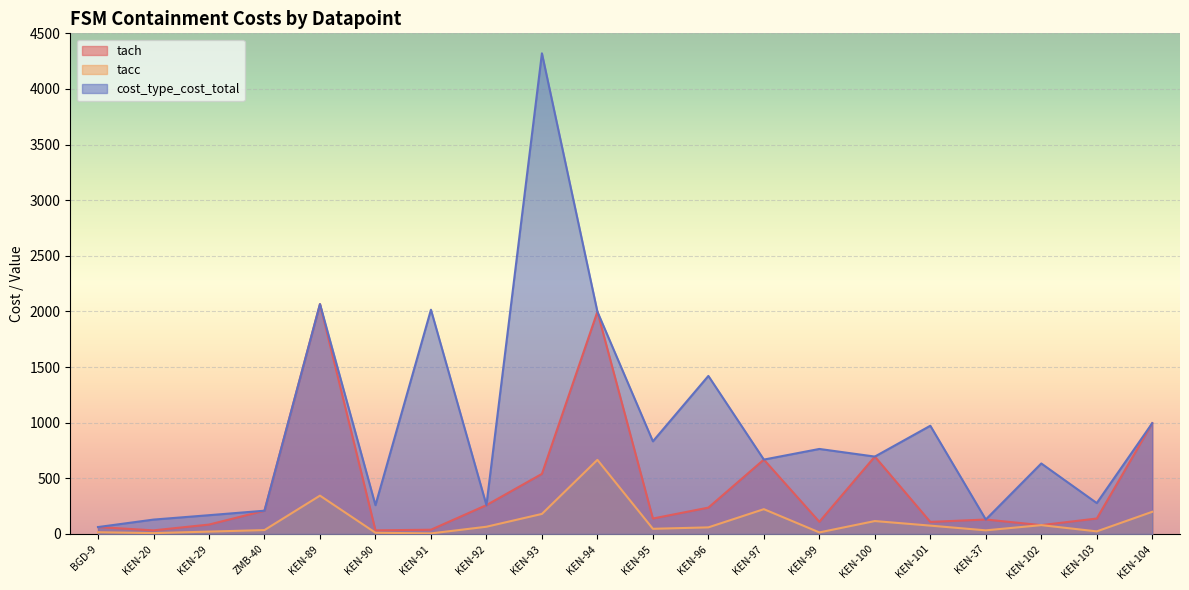

At which label does cost_type_cost_total first exceed 695?

KEN-89